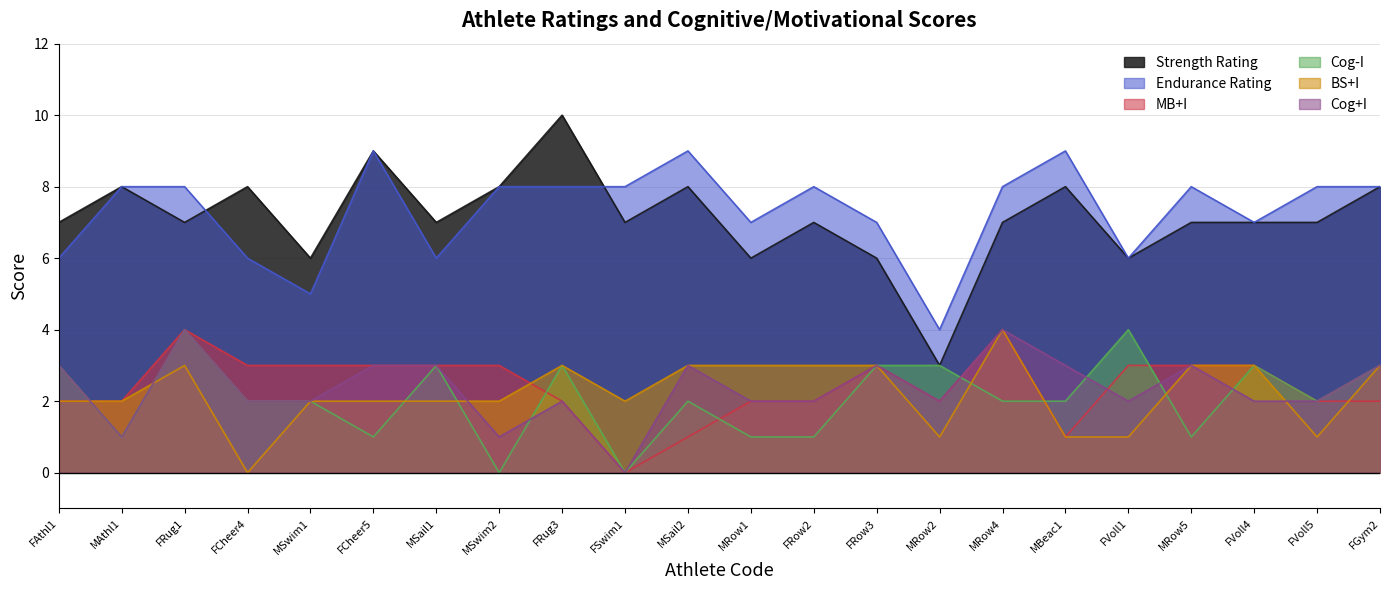

What is the value of the Cog+I point at the 5th from the left?

2